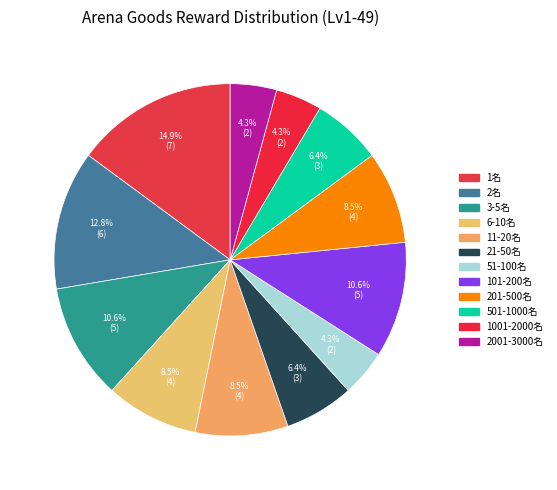

To the nearest percent, what percentage of the pie is 11-20名?

9%